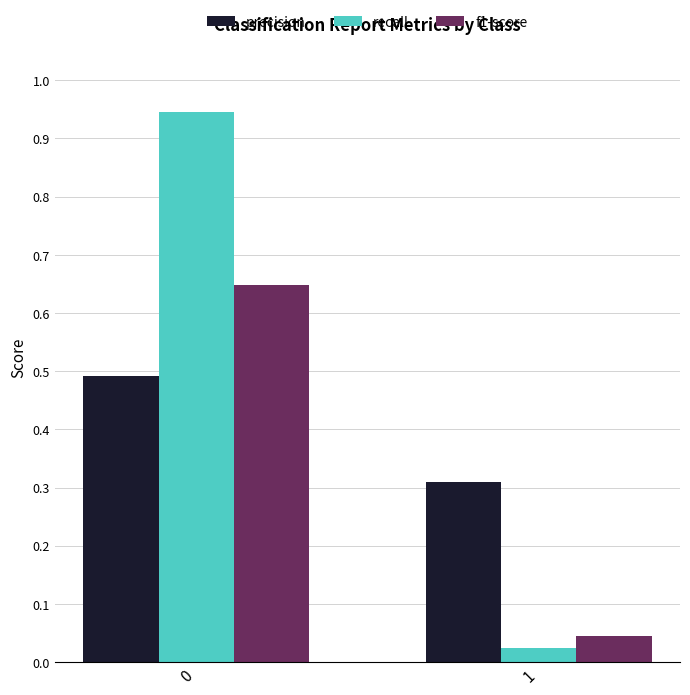

What is the sum of the f1-score values at 1 and 0?

0.7